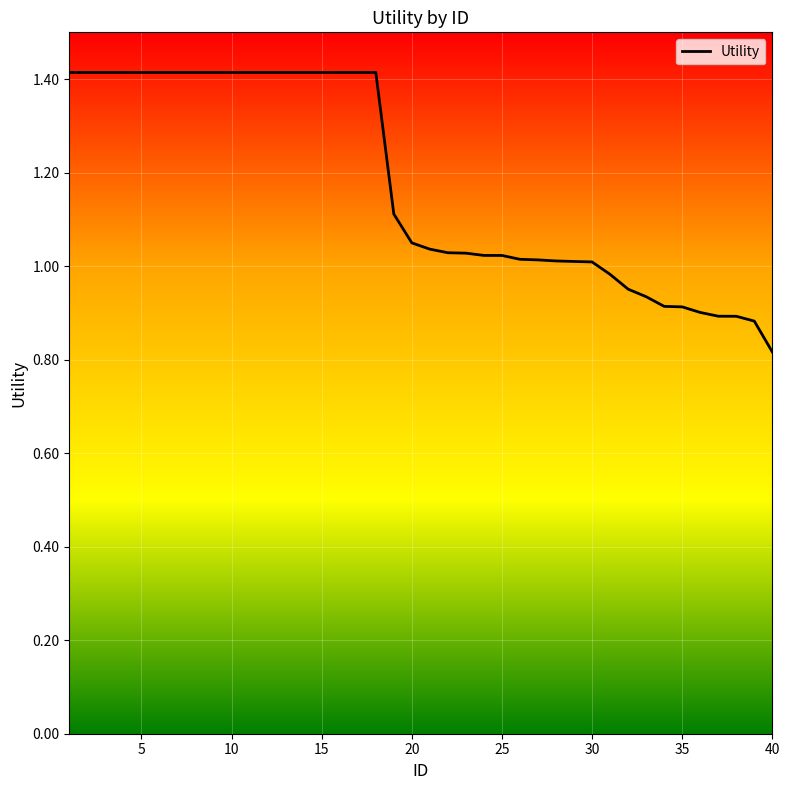

What is the greatest value displayed?

1.4